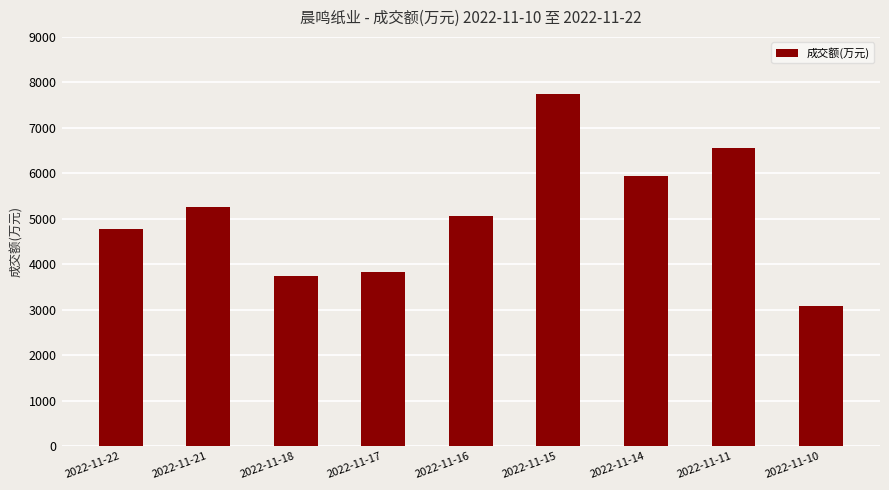

How many values are below 5061?

4